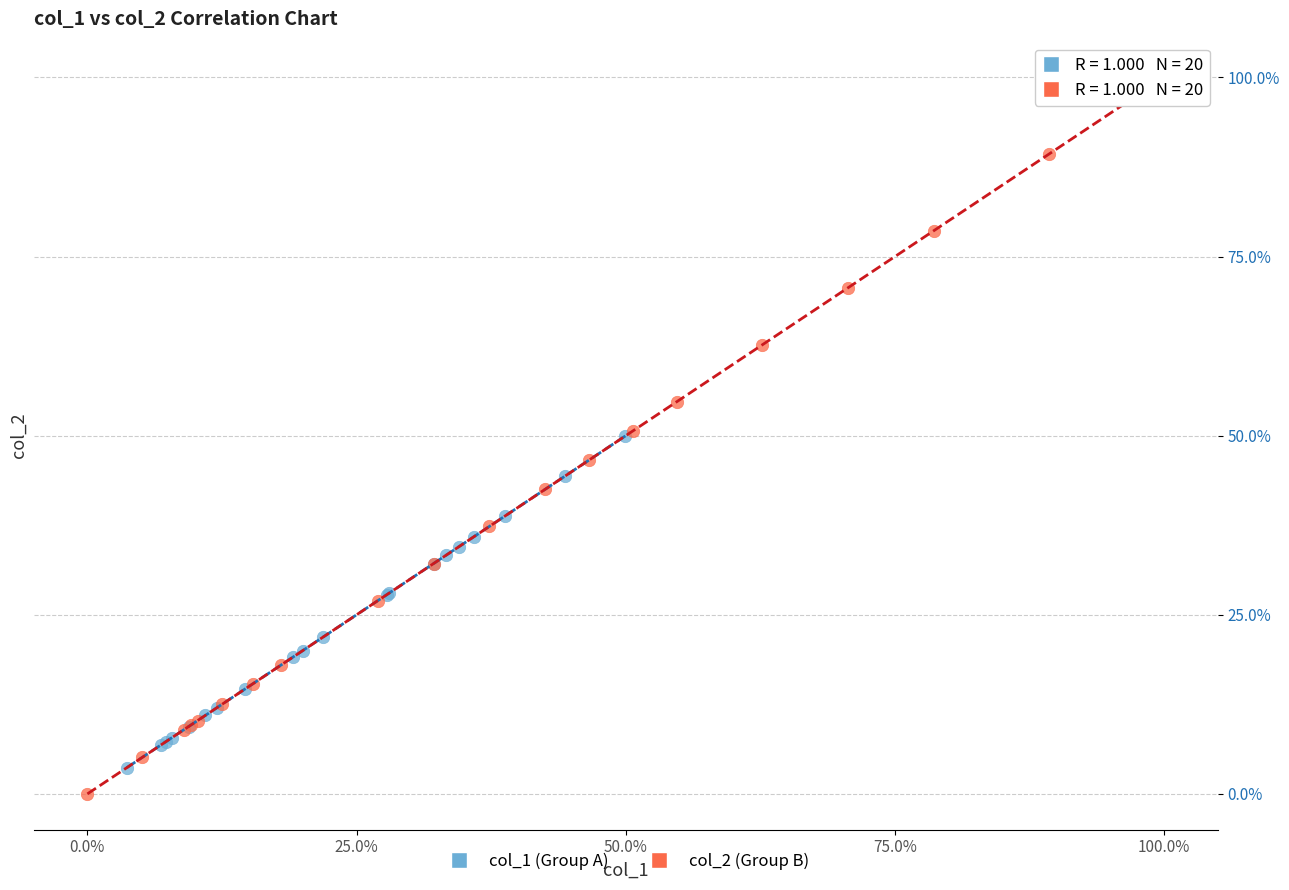

Which series reaches the maximum Y coordinate?

col_2 (Group B)